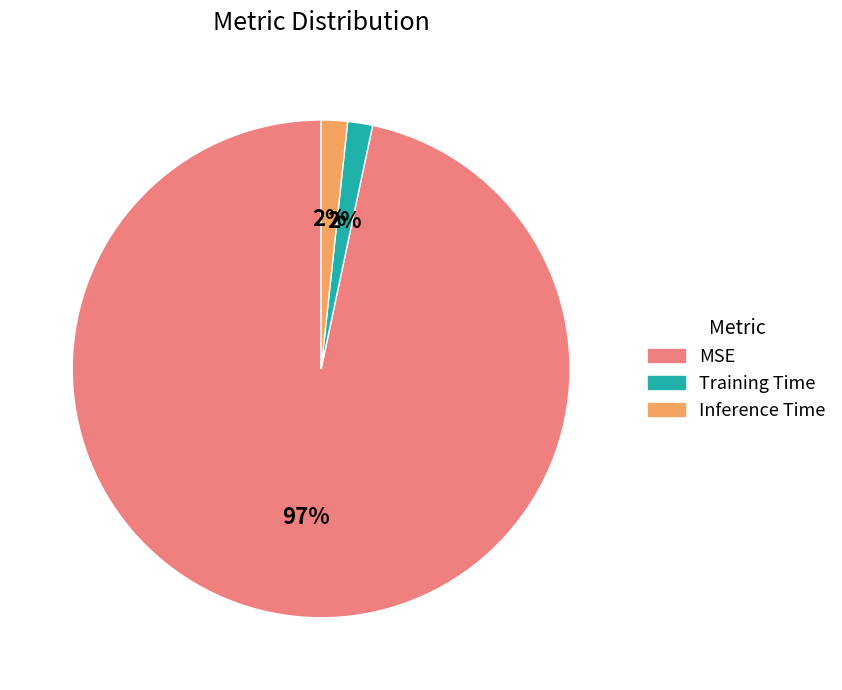

How many segments does this pie chart have?

3